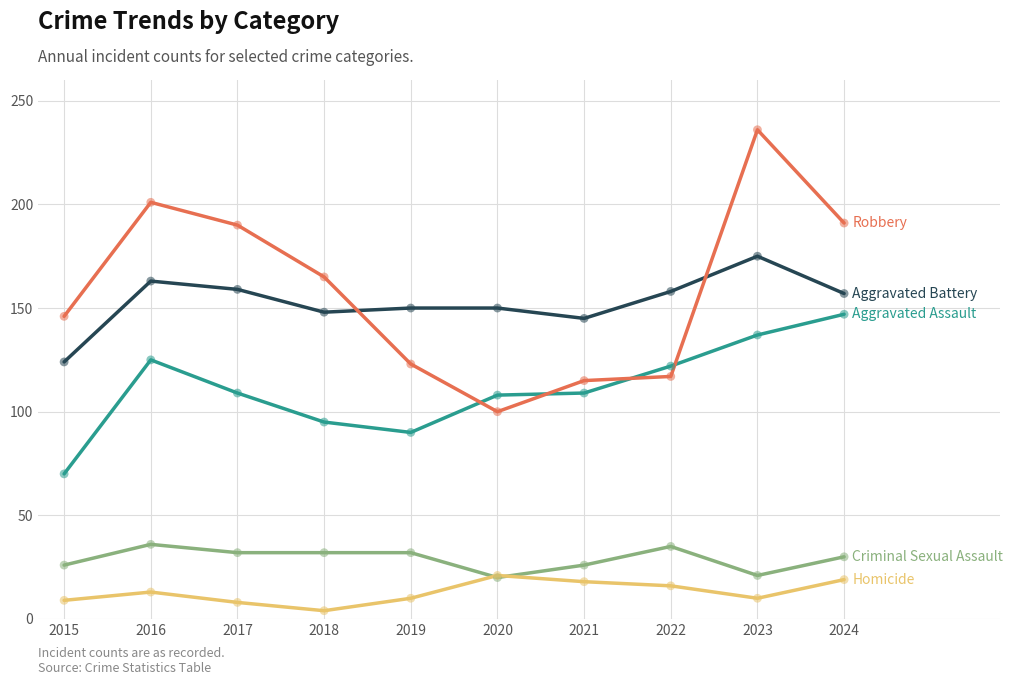

What is the total value across all series at 2016?

538